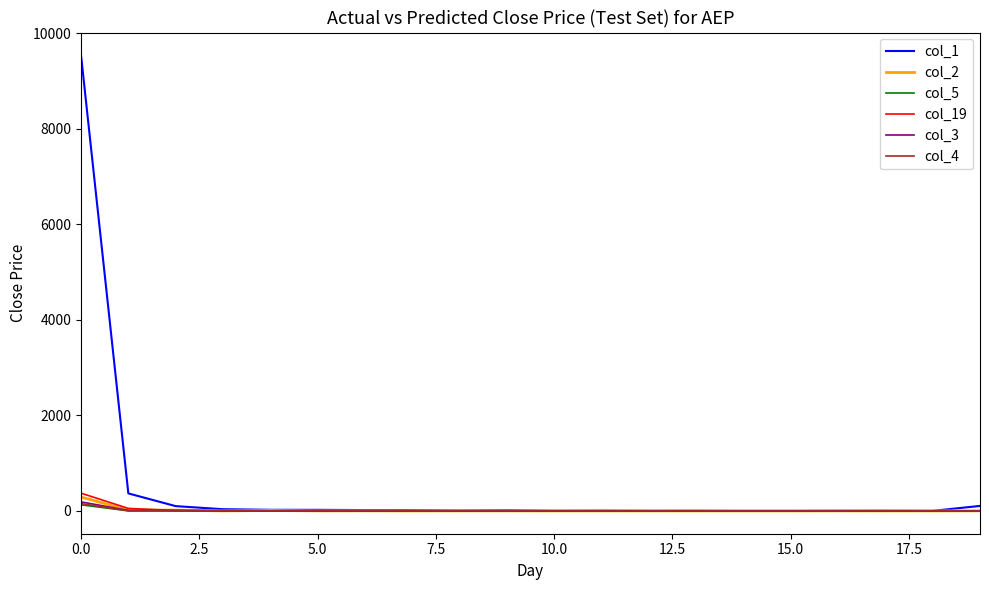

Which series has the widest spread of values?

col_1